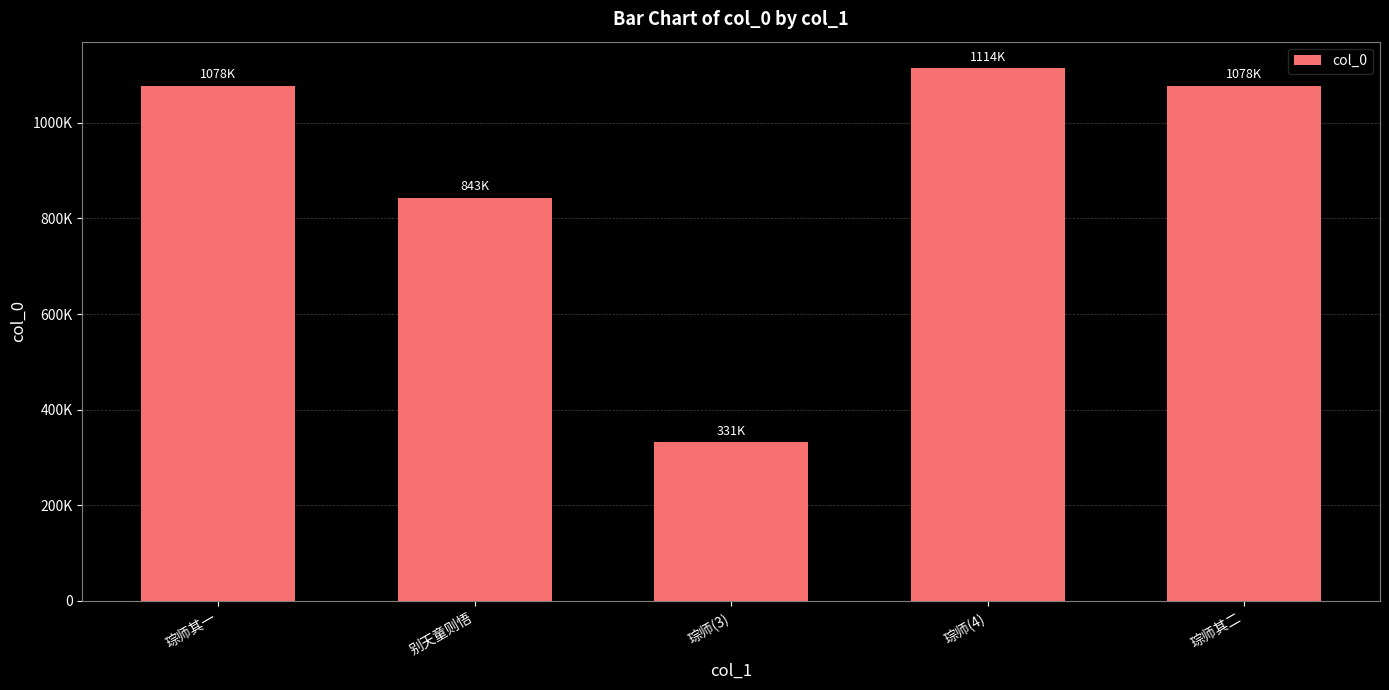

What is the difference between the values at 琮师(3) and 琮师(4)?

782530